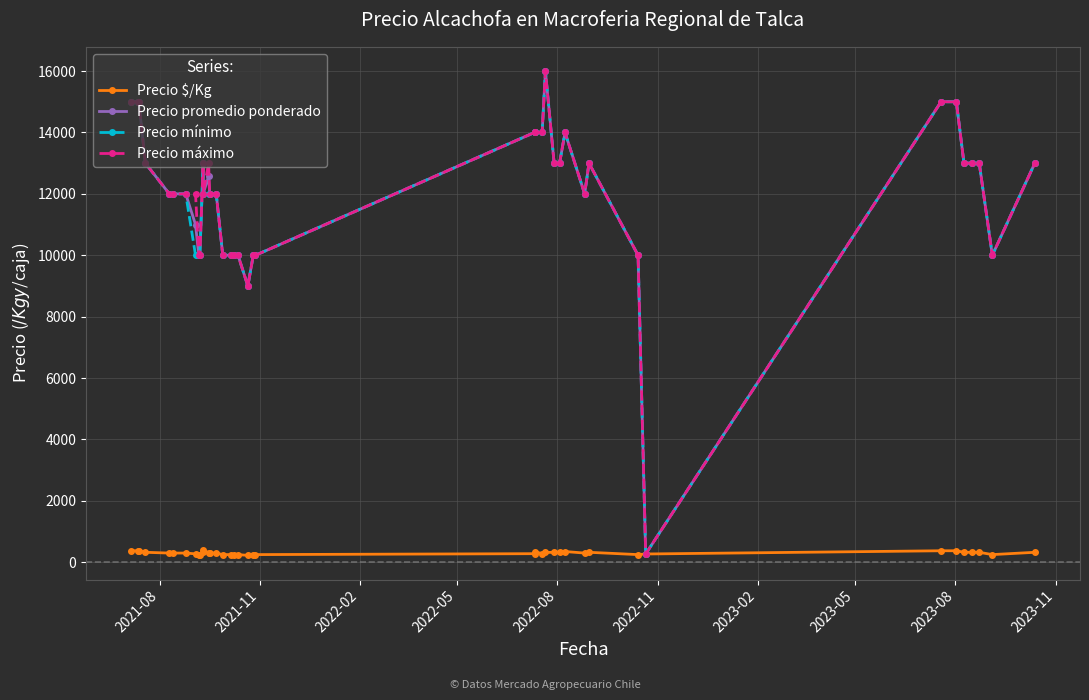

In Precio $/Kg, how many points are lower than both neighbors (excluding endpoints)?

5